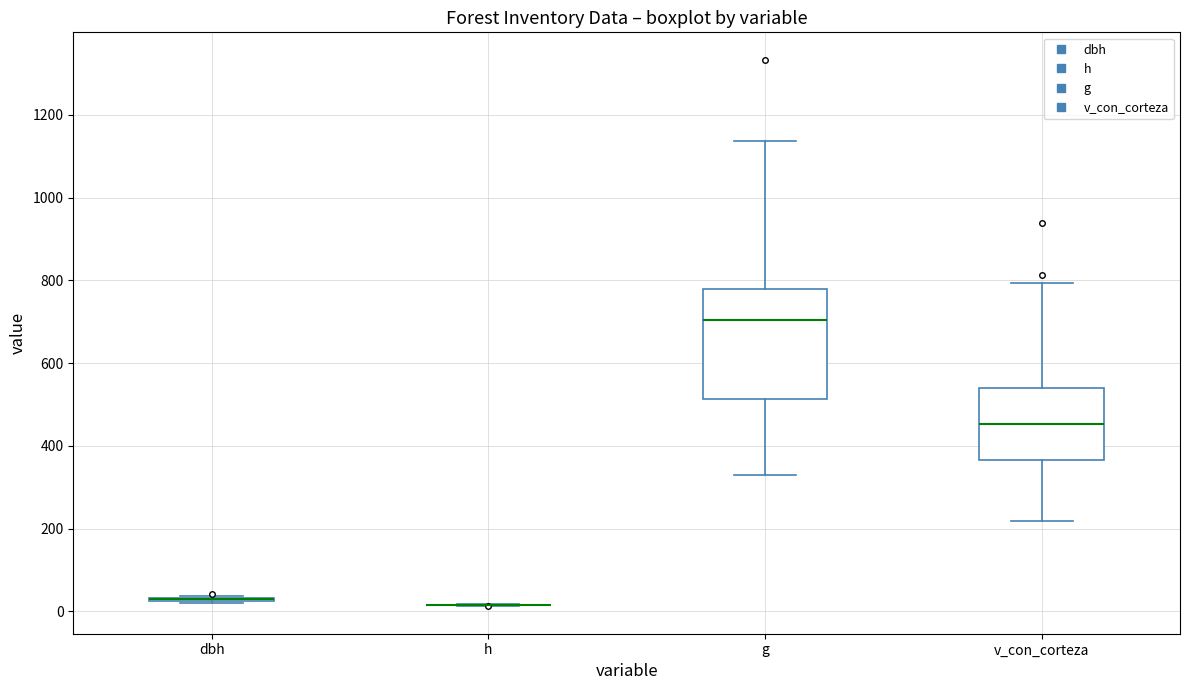

Reading left to right, read every box against the y-axis: the position of its median line, the range the box covers, and the ends of its whiskers. The values are not printed on the chart, so give them approximately, as read against the axis.

dbh: box collapsed to a line at 20, whiskers 20 to 40
h: box collapsed to a line at 20, whiskers 20 to 20
g: median 700, box 520 to 780, whiskers 320 to 1140
v_con_corteza: median 460, box 360 to 540, whiskers 220 to 800